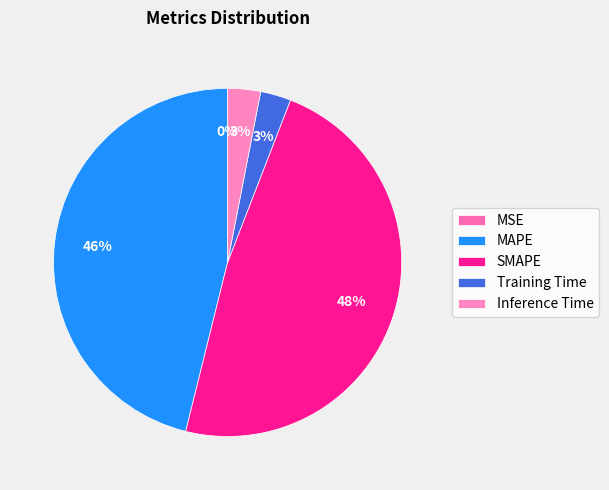

What portion of the pie excludes SMAPE?

52.0%